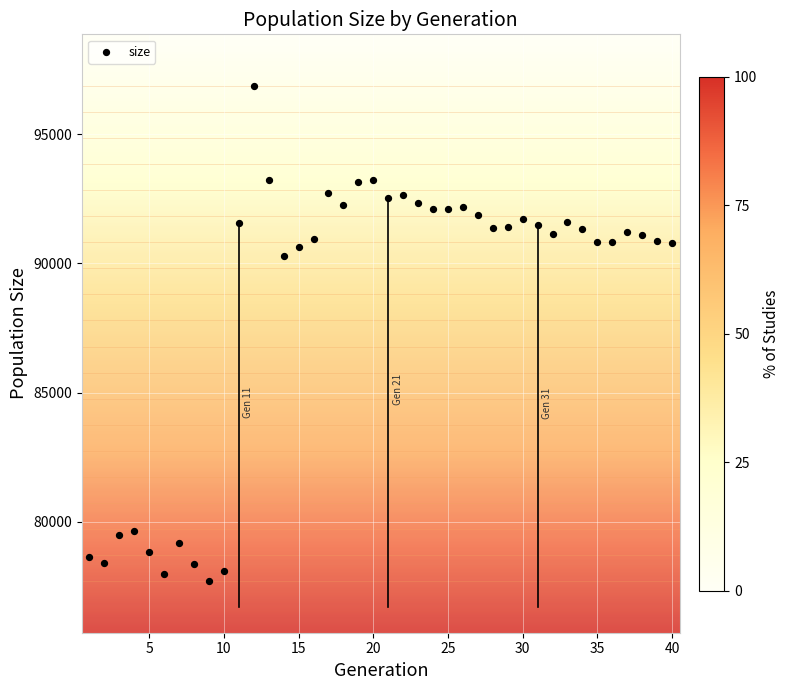

What Y value in the scatter plot is closest to 87285?

90300